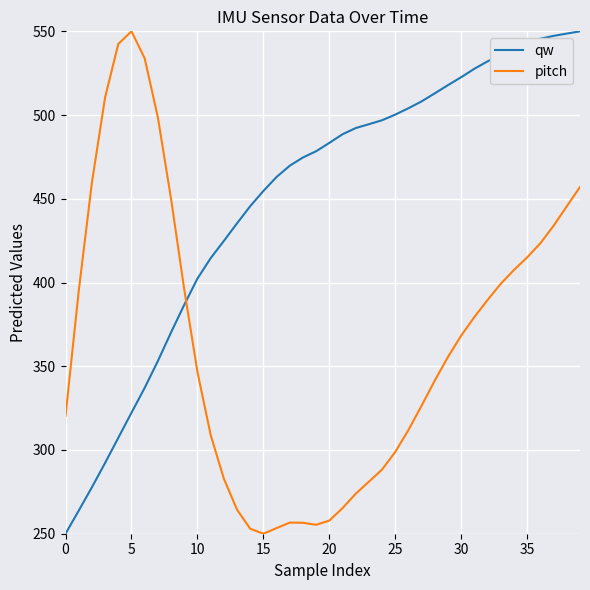

Which series has the largest total across all categories?

qw